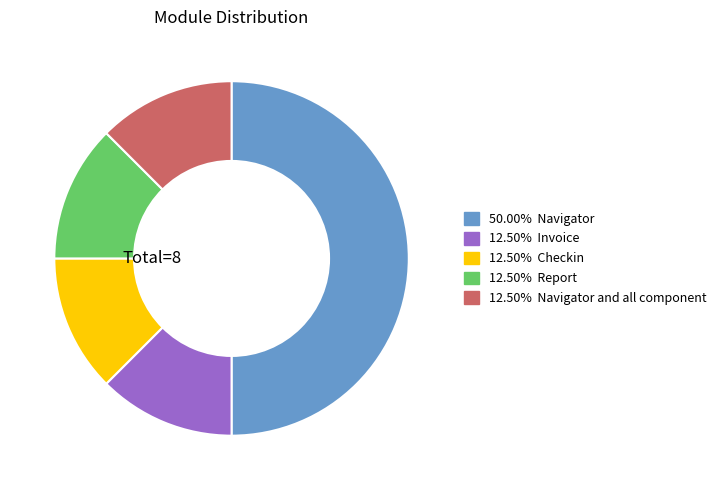

To the nearest percent, what is the difference between the largest and smallest slice percentages?

38%